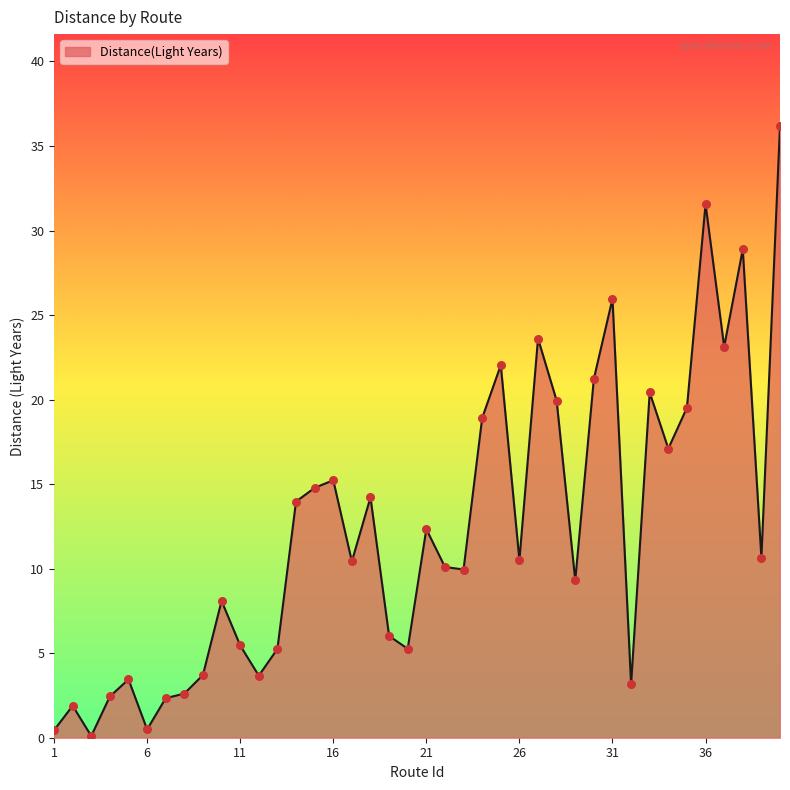

What is the maximum value shown in the chart?

36.2